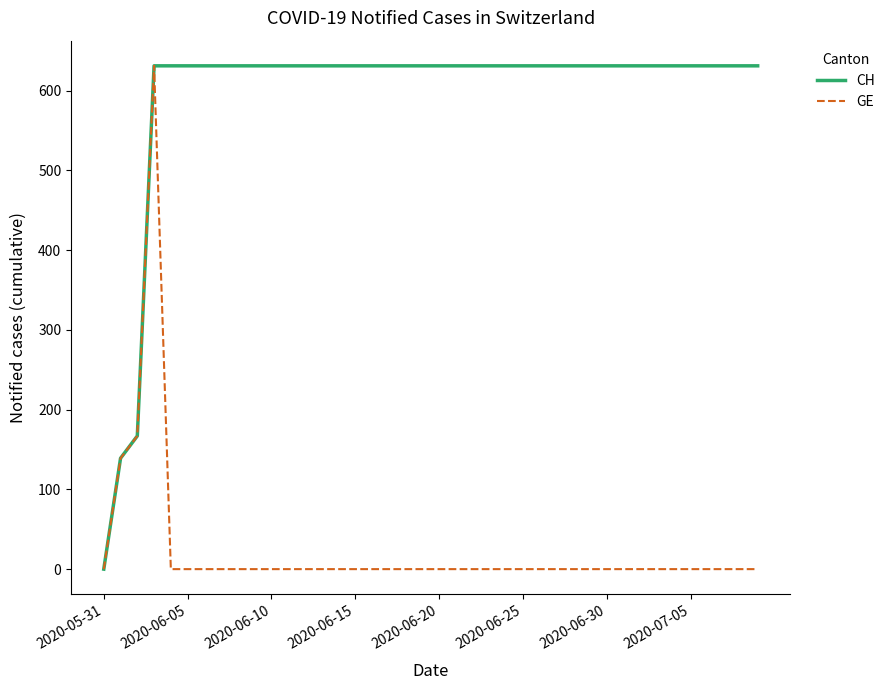

Rank the series by their average value, from highest to lowest.

CH, GE